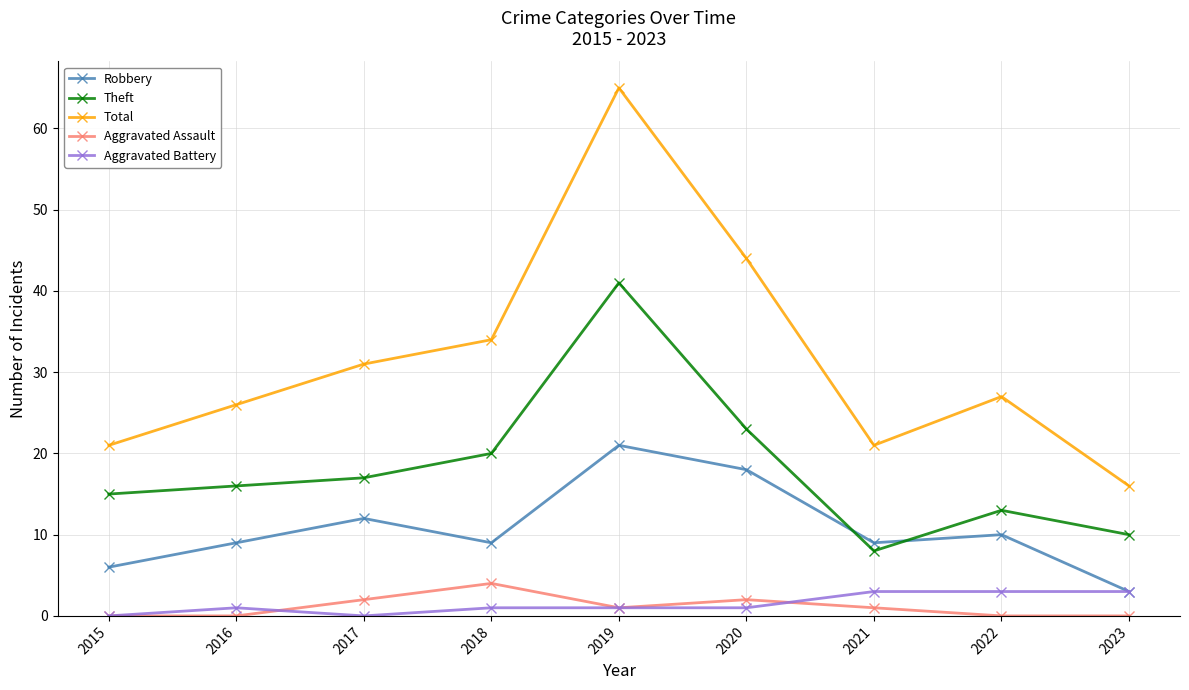

What is the difference between the maximum and minimum values in the Theft series?

33